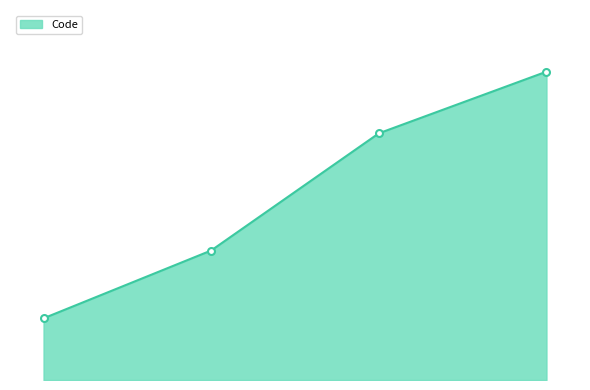

Reading left to right, transcribe all the data shown in this chart.

Médecin en formation=10	Pharmacien en formation=21	Chirurgien-Dentiste en formation=40	Sage-Femme en formation=50